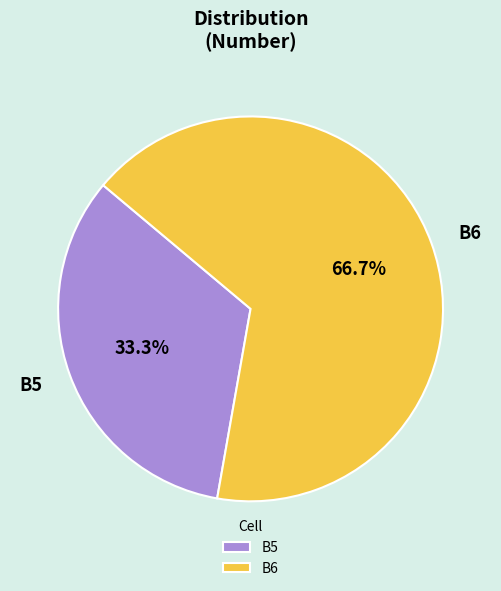

What is the largest slice in the pie chart?

B6